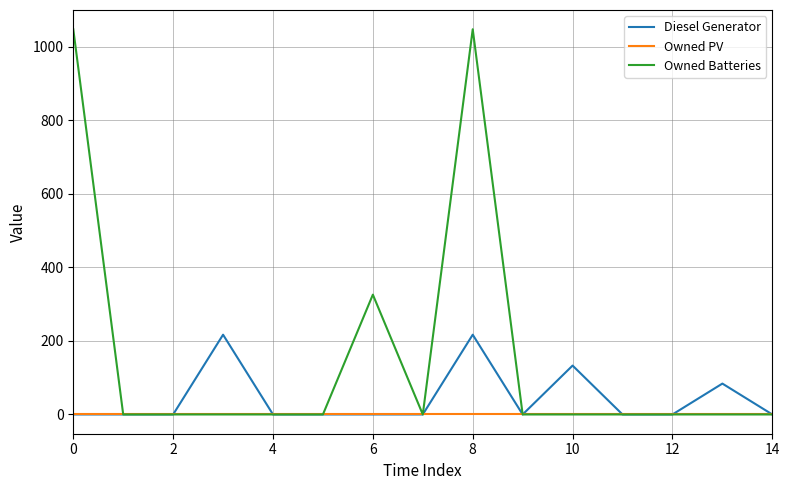

True or false: Diesel Generator has more than 0 points higher than both neighbors.

True